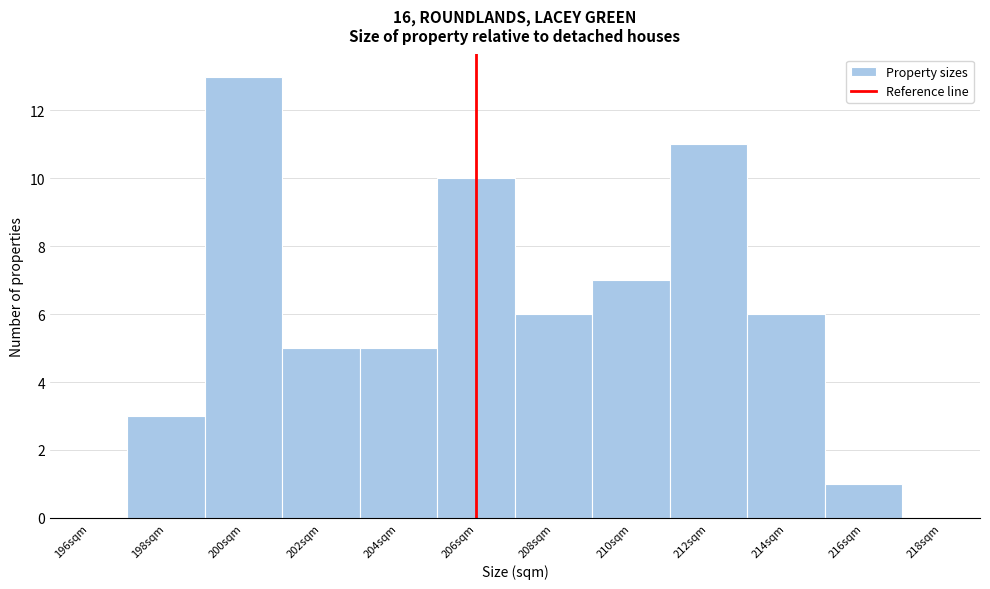

Reading left to right, extract all data points from this chart.

196sqm=0	198sqm=3	200sqm=13	202sqm=5	204sqm=5	206sqm=10	208sqm=6	210sqm=7	212sqm=11	214sqm=6	216sqm=1	218sqm=0